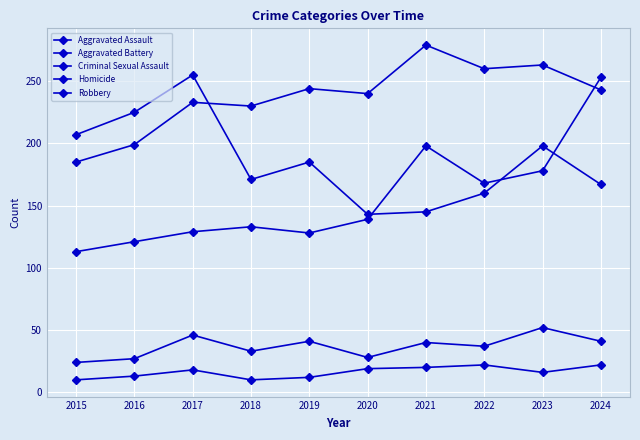

The value of Criminal Sexual Assault at 2021 is 40. True or false?

True